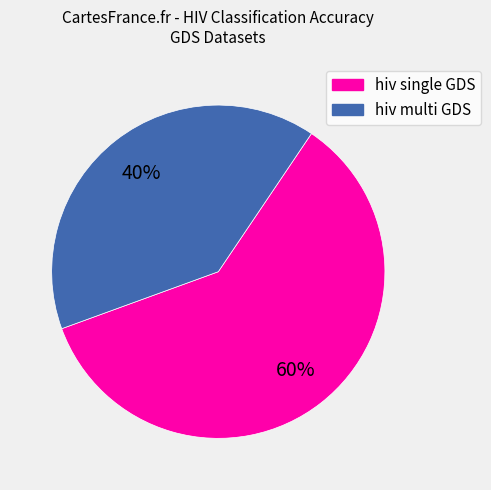

Which category has the biggest portion of the pie?

hiv single GDS